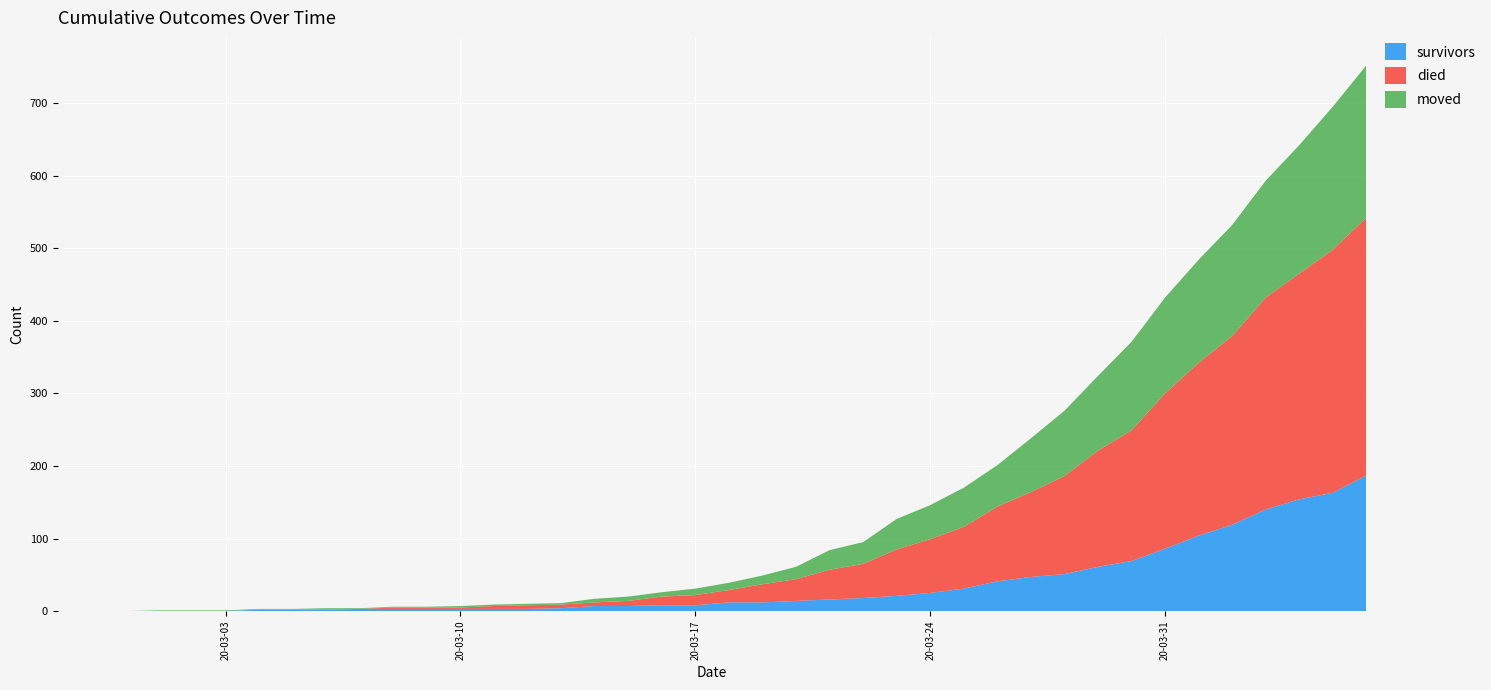

Reading left to right, transcribe all the data shown in this chart.

survivors: 0	0	0	0	0	0	2	2	2	3	3	3	3	3	3	4	7	7	8	8	12	12	14	16	18	21	25	31	41	47	51	61	69	86	104	119	140	154	163	187
died: 0	0	0	0	0	0	0	0	0	0	2	2	2	4	5	5	5	7	12	14	17	25	30	41	47	64	74	85	103	117	135	160	180	214	238	260	292	311	335	355
moved: 0	0	0	1	1	1	1	1	2	1	1	1	2	2	2	2	5	6	6	9	10	12	17	27	30	42	47	54	57	74	90	103	122	132	142	153	161	177	197	210